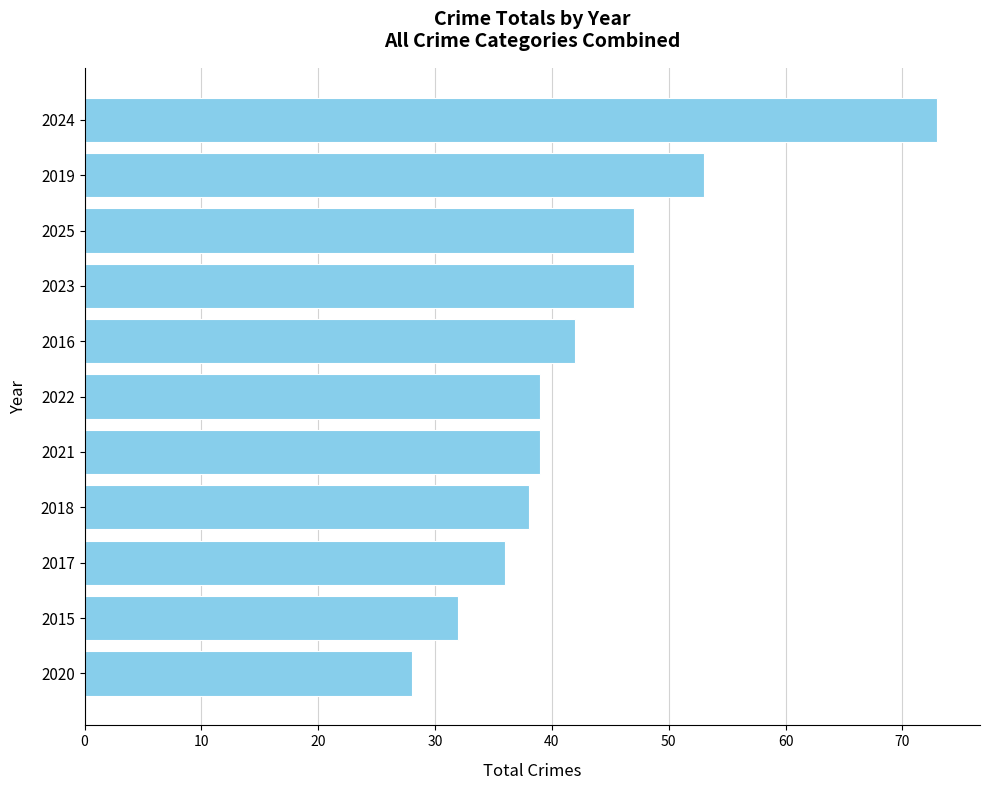

What is the sum of all values?

474